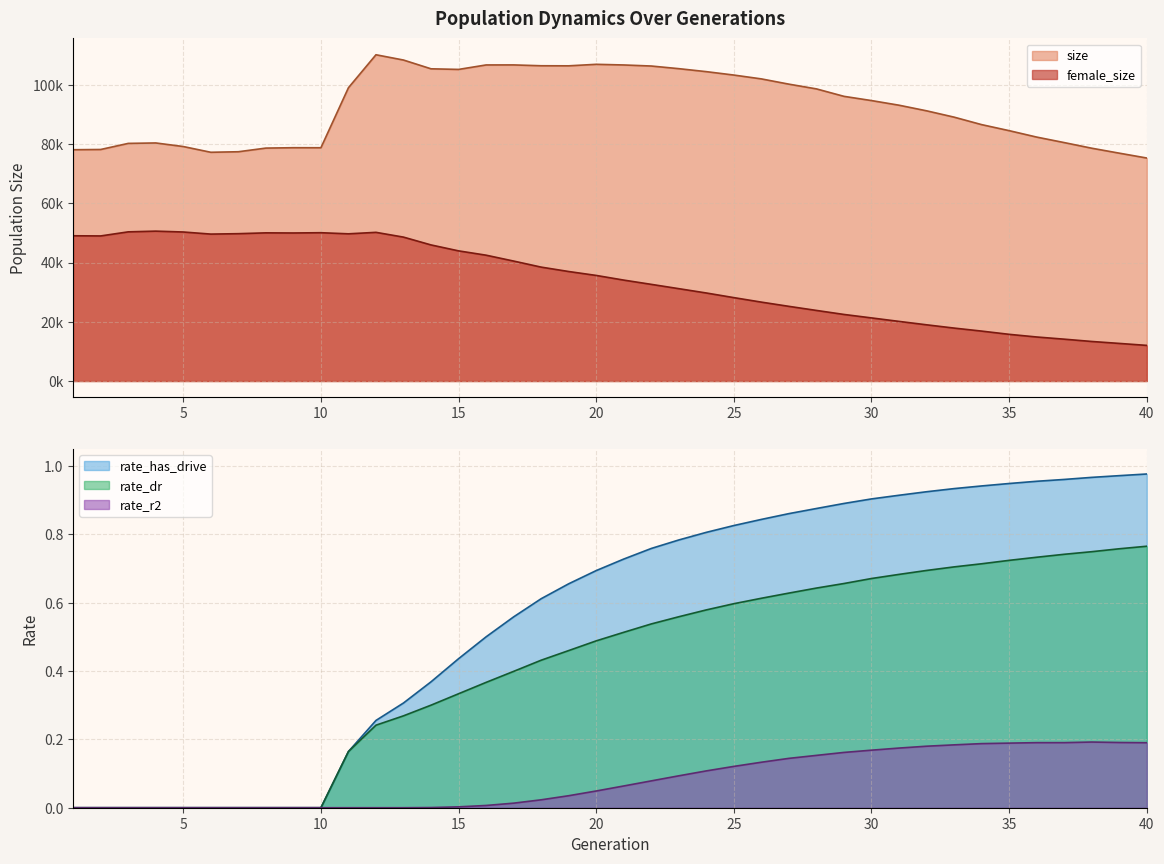

Which has a higher value, 2 or 19?

19